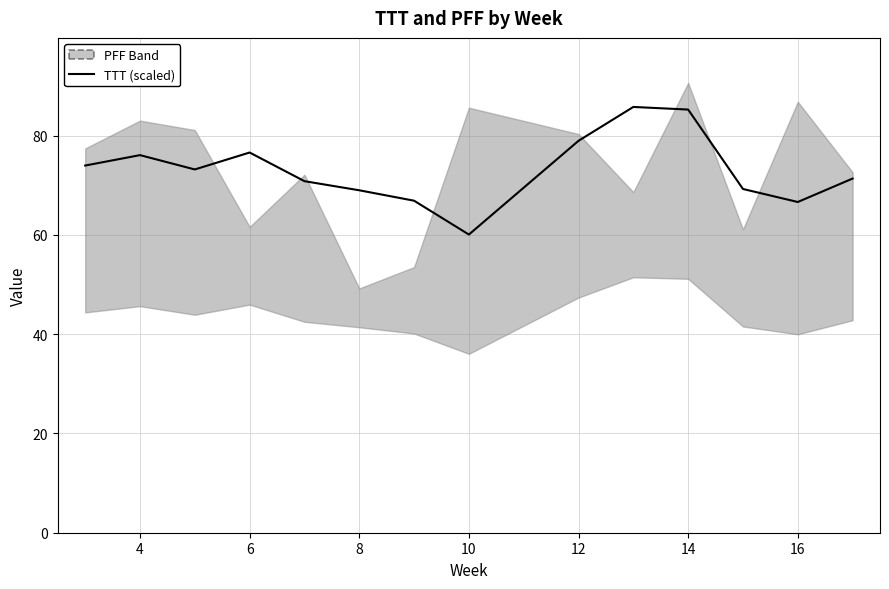

How many lines are shown in the chart?

1